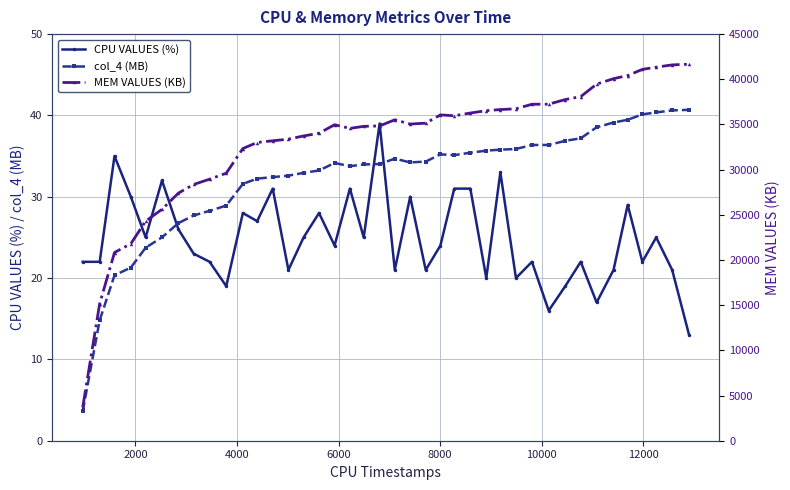

In CPU VALUES (%), how many points are higher than both neighbors (excluding endpoints)?

13